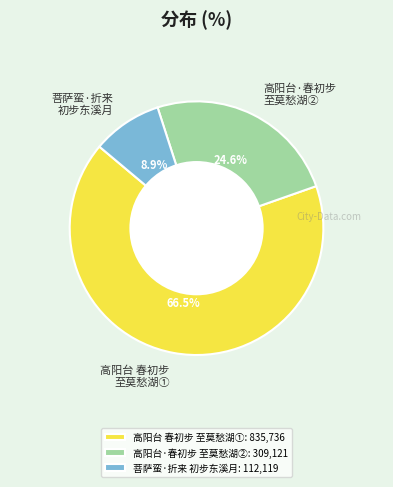

Does 高阳台 春初步 至莫愁湖① account for over 50% of the chart?

Yes